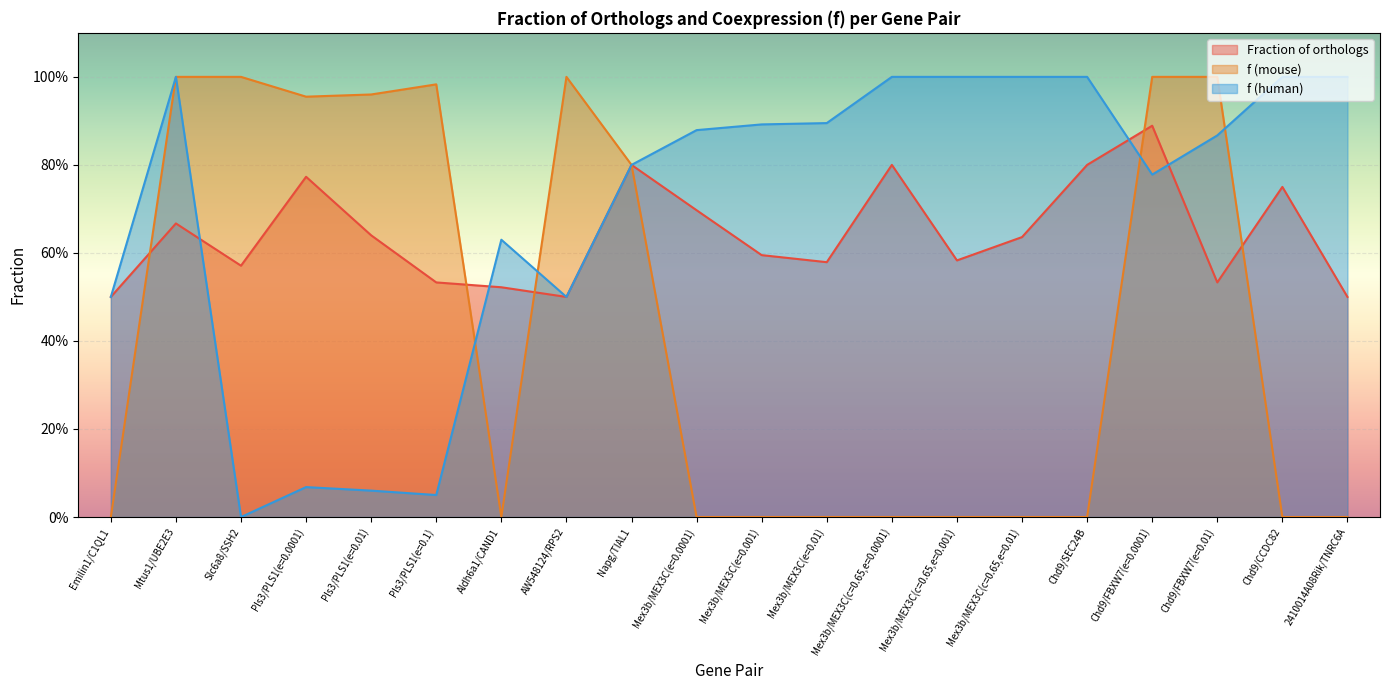

List the series in order of their overall mean, highest first.

f (human), Fraction of orthologs, f (mouse)